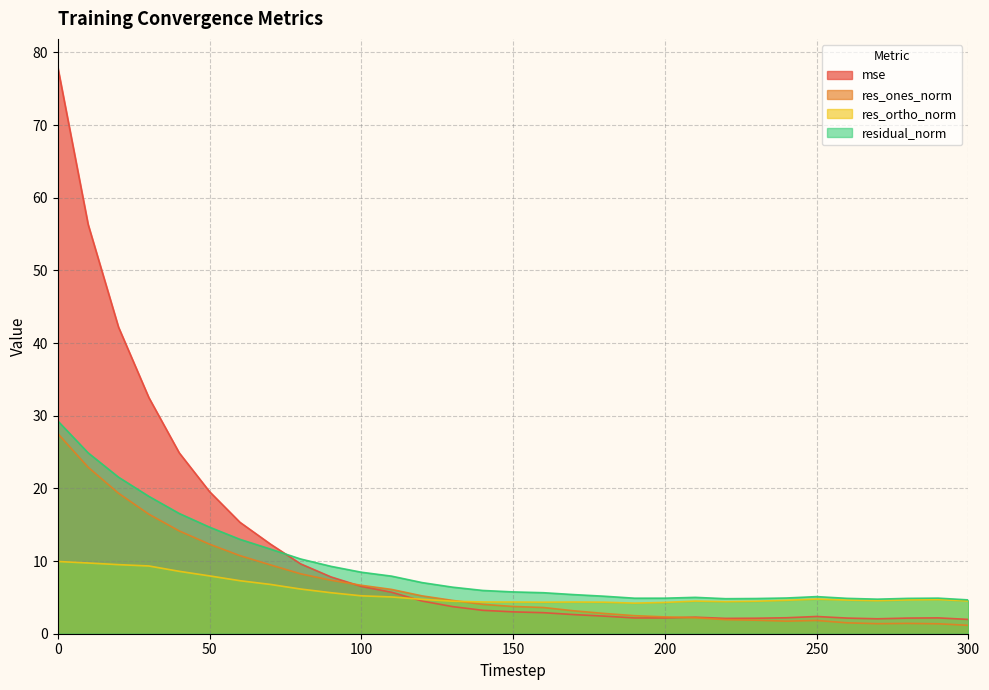

Does the chart display data point markers on the line(s)?

No